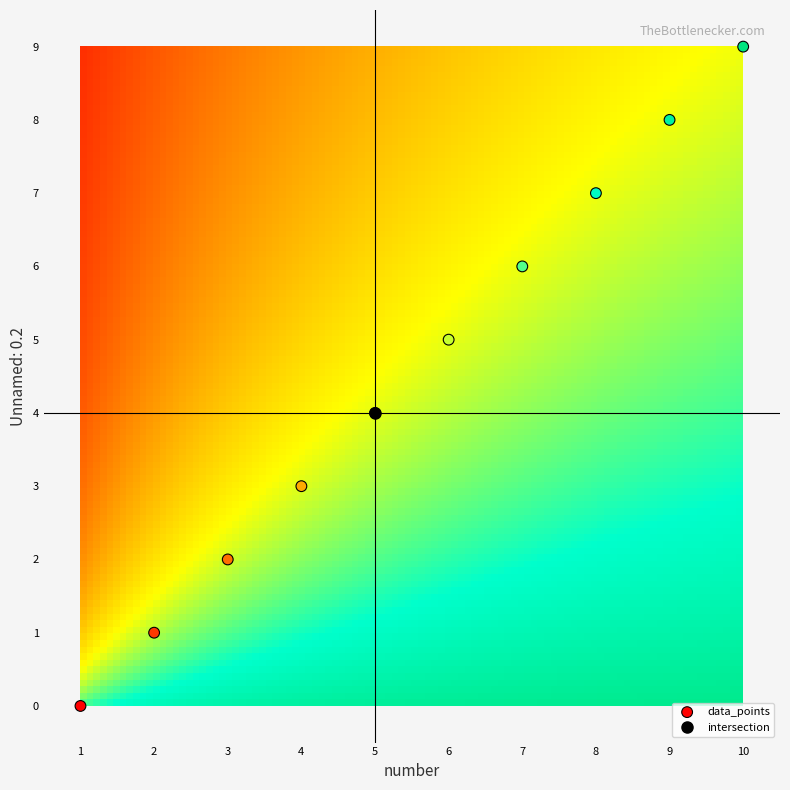

How many points are shown in the scatter plot?

10